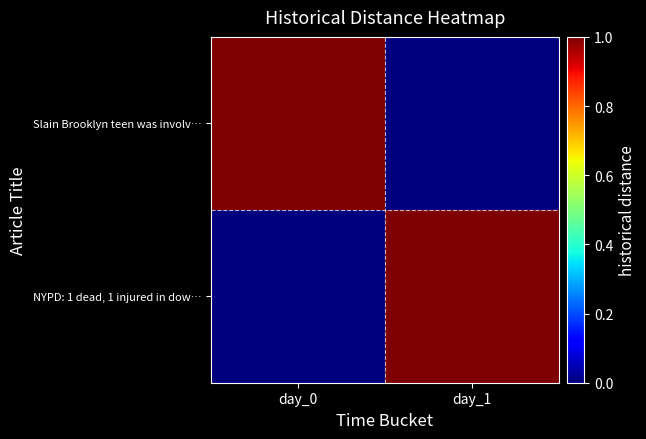

What is the greatest value displayed?

1